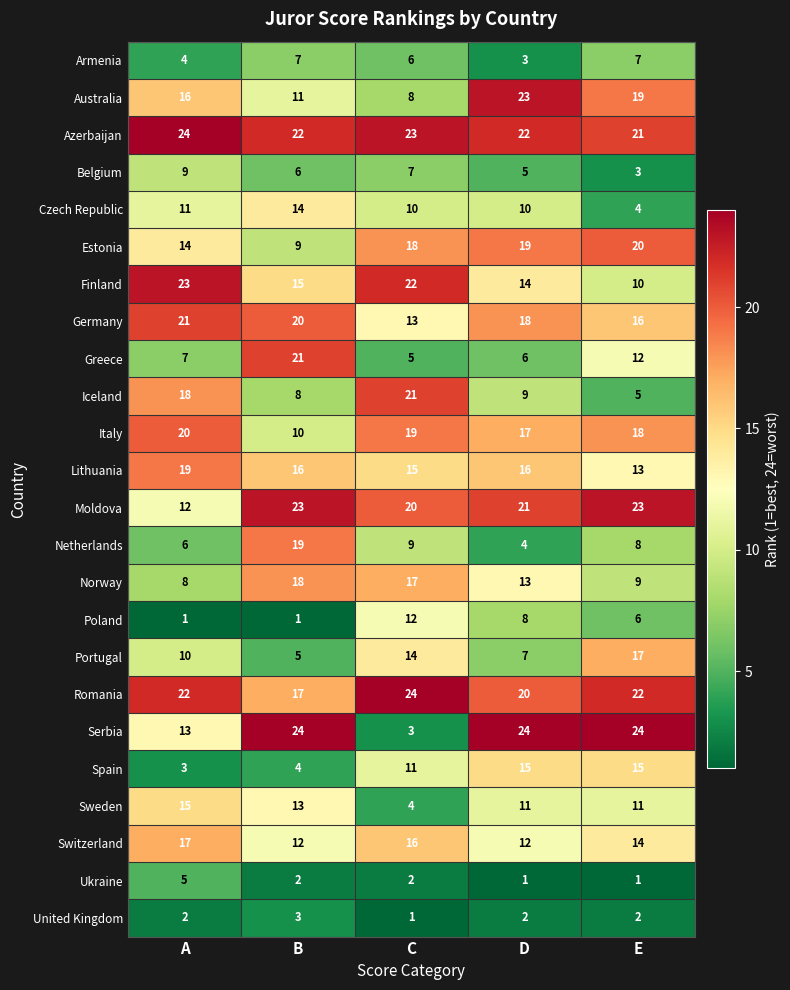

At how many categories does at least one series exceed 15?

5